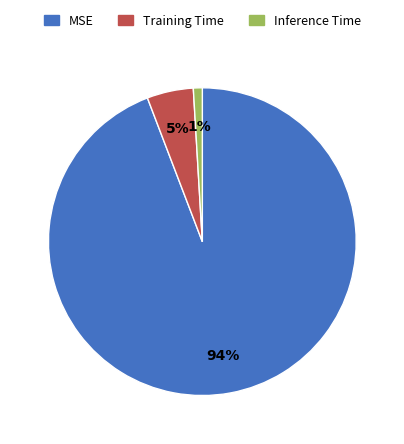

True or false: Inference Time accounts for 9% of the total.

False